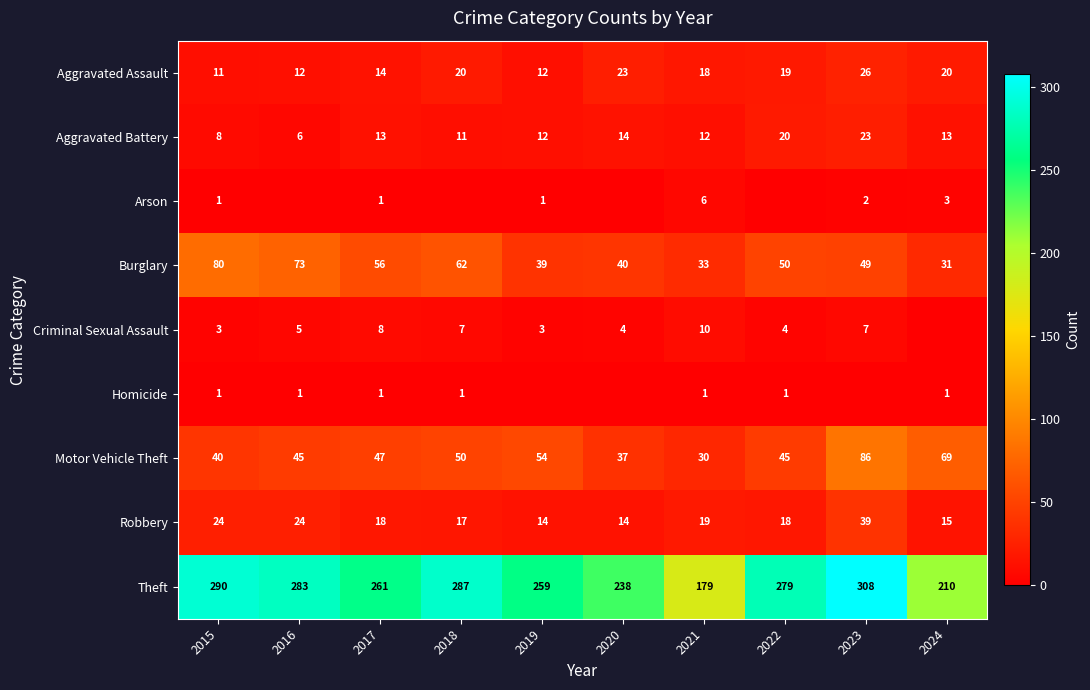

Is it true that Arson equals 3 at 2023?

False